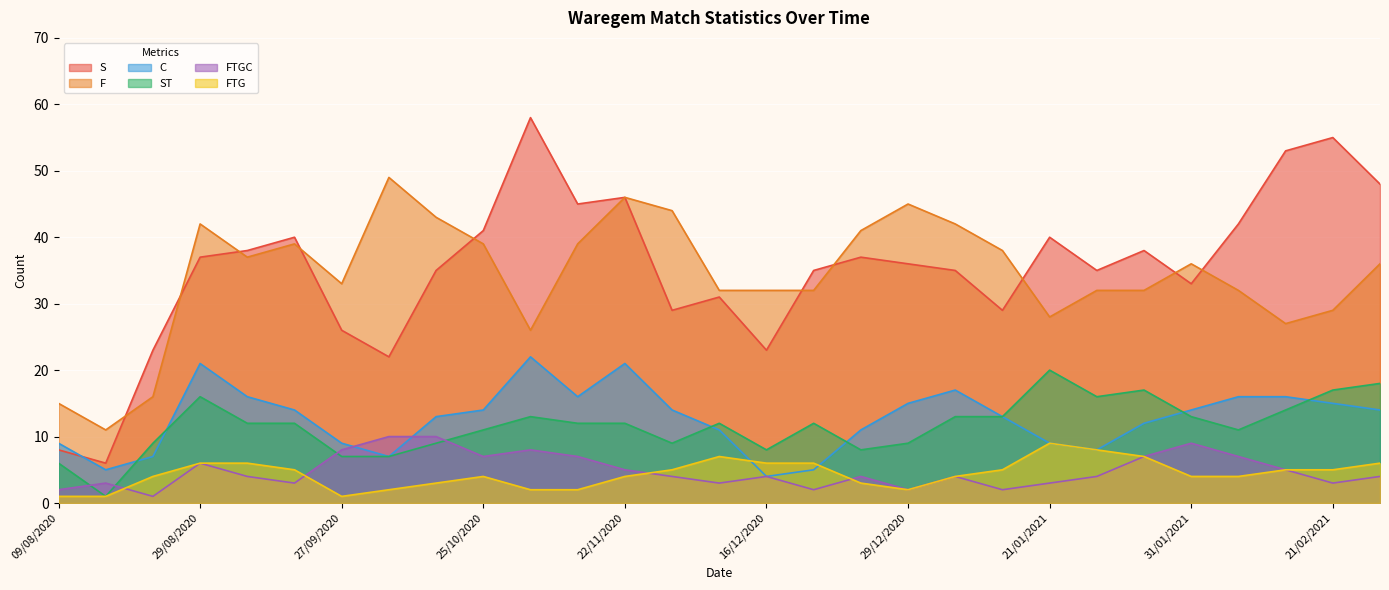

In C, how many points are lower than both neighbors (excluding endpoints)?

5